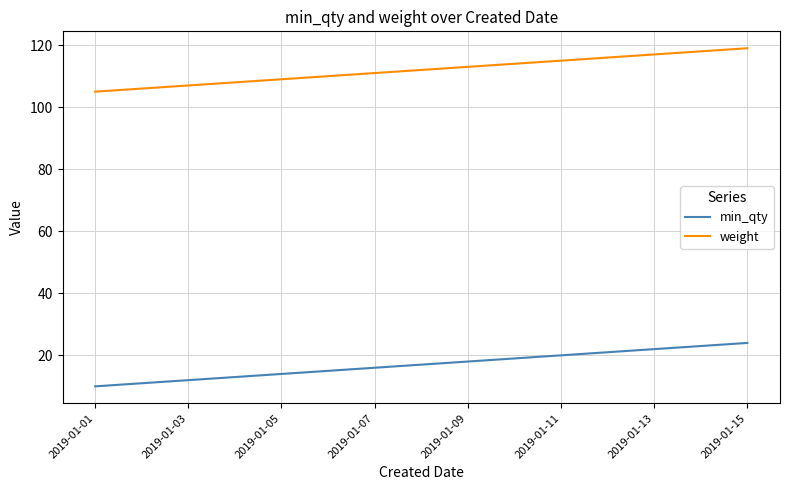

True or false: weight has more than 0 interior local peaks.

False